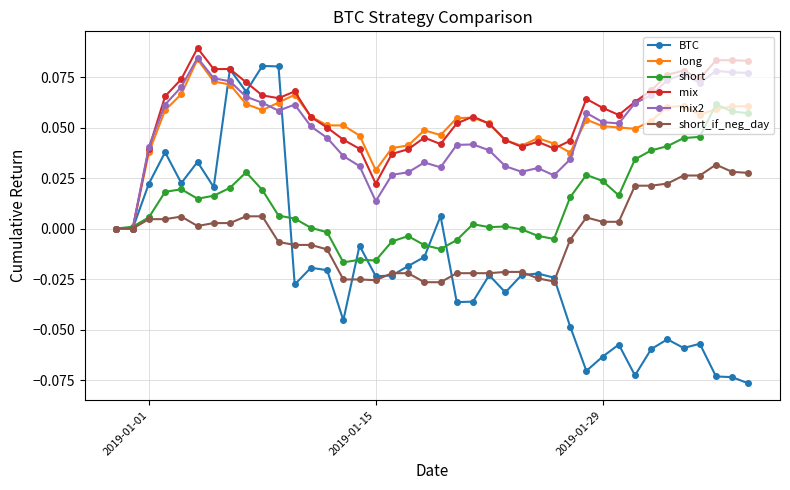

True or false: mix has more than 2 points higher than both neighbors.

True